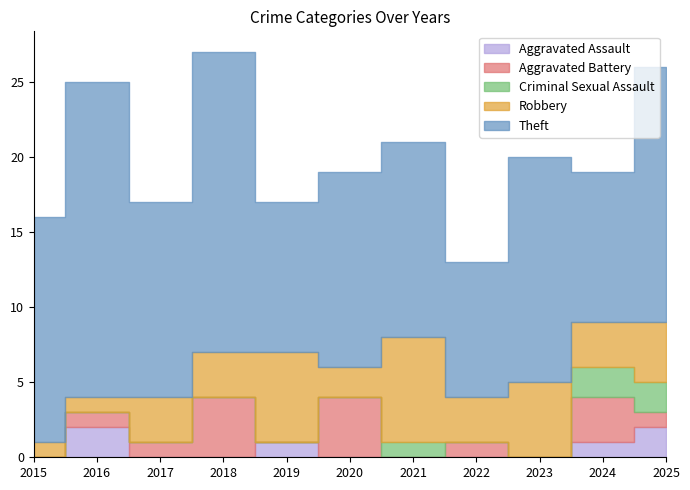

At how many categories does at least one series exceed 11?

8